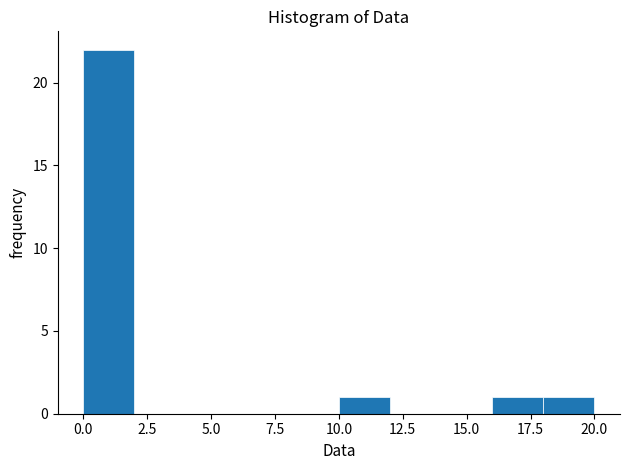

Reading left to right, transcribe this chart: for each bar, give the range it covers on the x-axis and its height. The values are not printed on the chart, so give them approximately, as read against the axis.

0 to 2: 22
2 to 4: 0
4 to 6: 0
6 to 8: 0
8 to 10: 0
10 to 12: 1
12 to 14: 0
14 to 16: 0
16 to 18: 1
18 to 20: 1